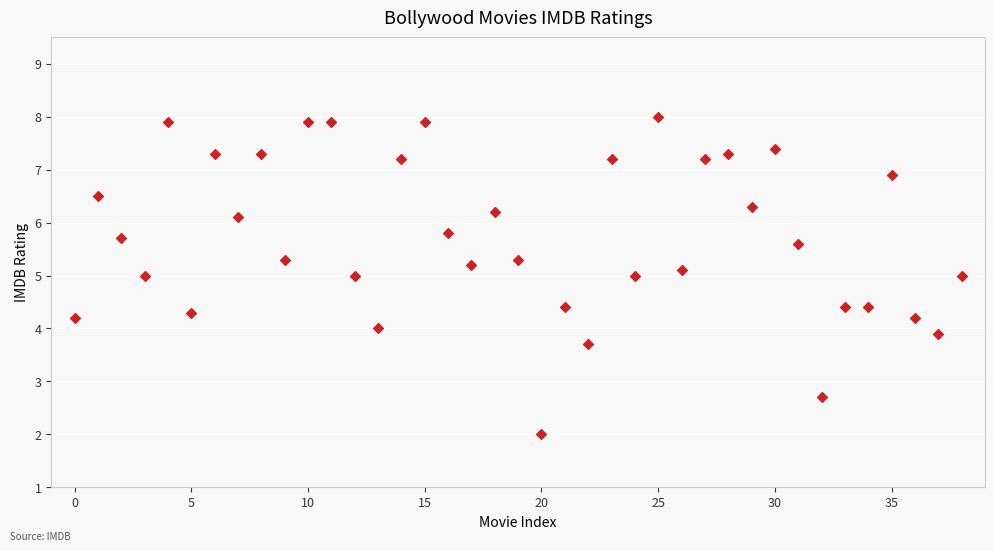

What is the range of Y values (max minus min)?

6.0